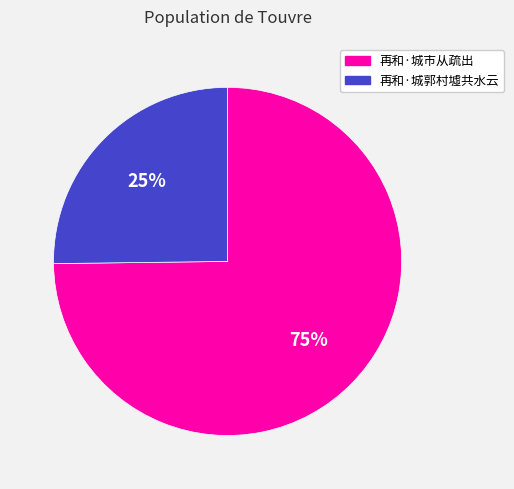

Rank the categories by value from lowest to highest.

再和·城郭村墟共水云, 再和·城市从疏出